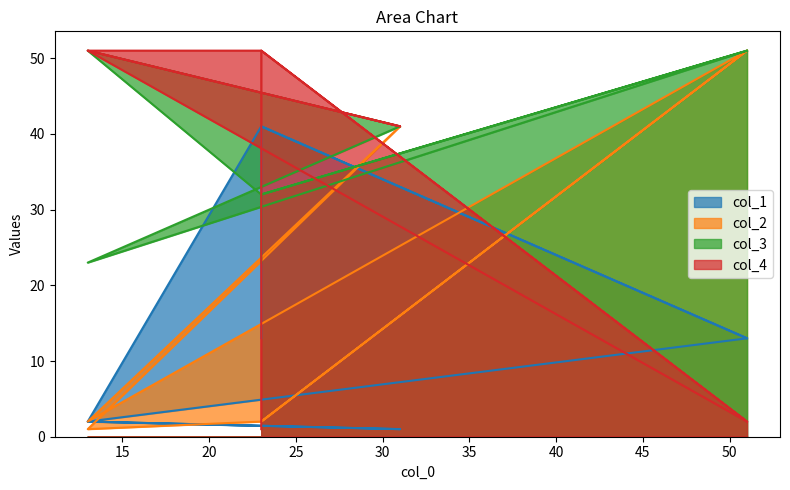

Which series has the widest spread of values?

col_2